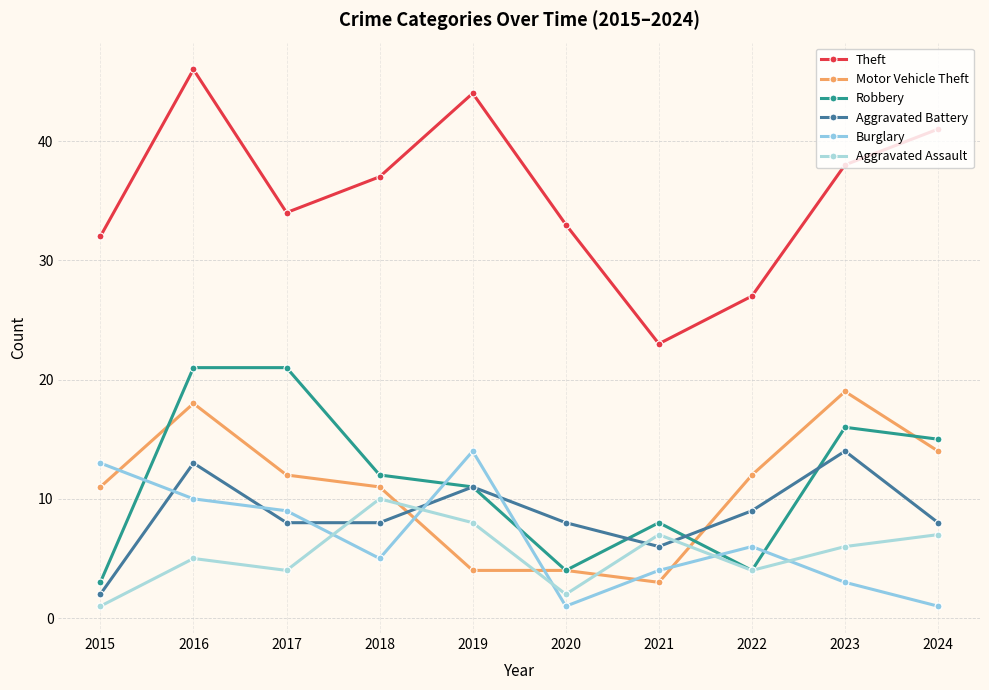

True or false: Aggravated Assault and Aggravated Battery cross at least once.

True